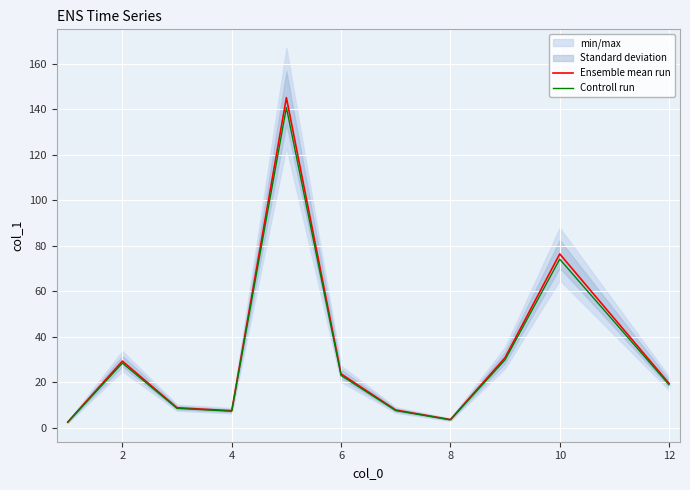

What is the label of the 10th point from the right?

2